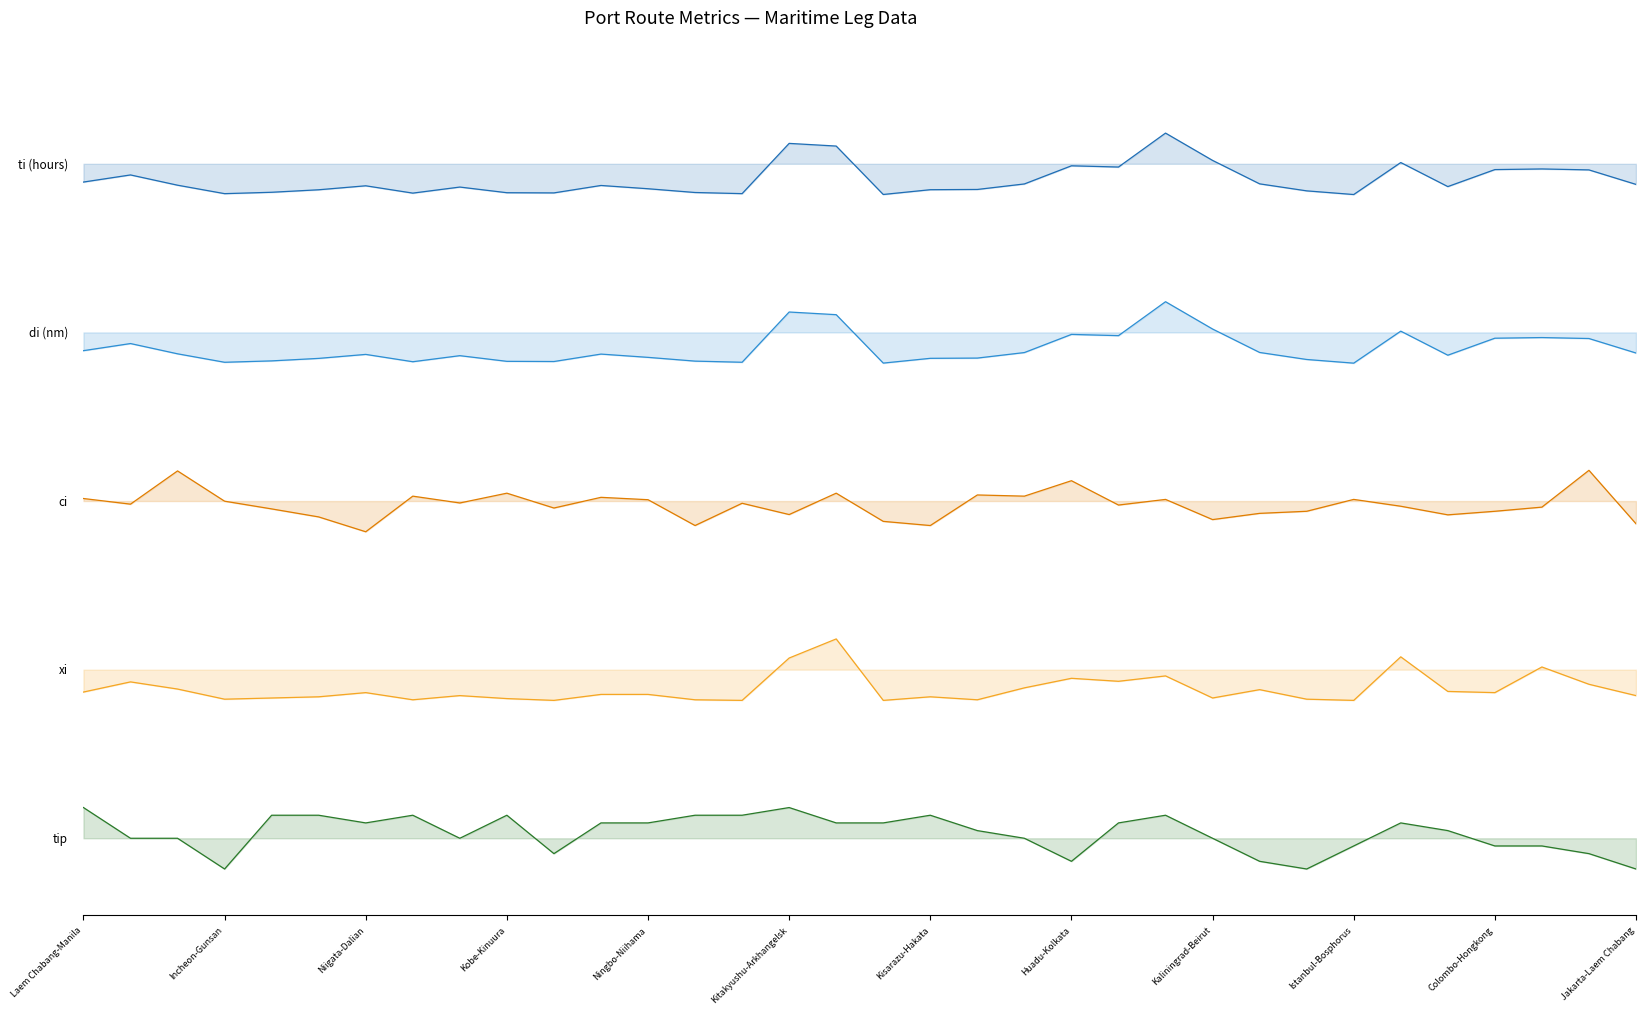

What is the smallest value displayed?

-1.0